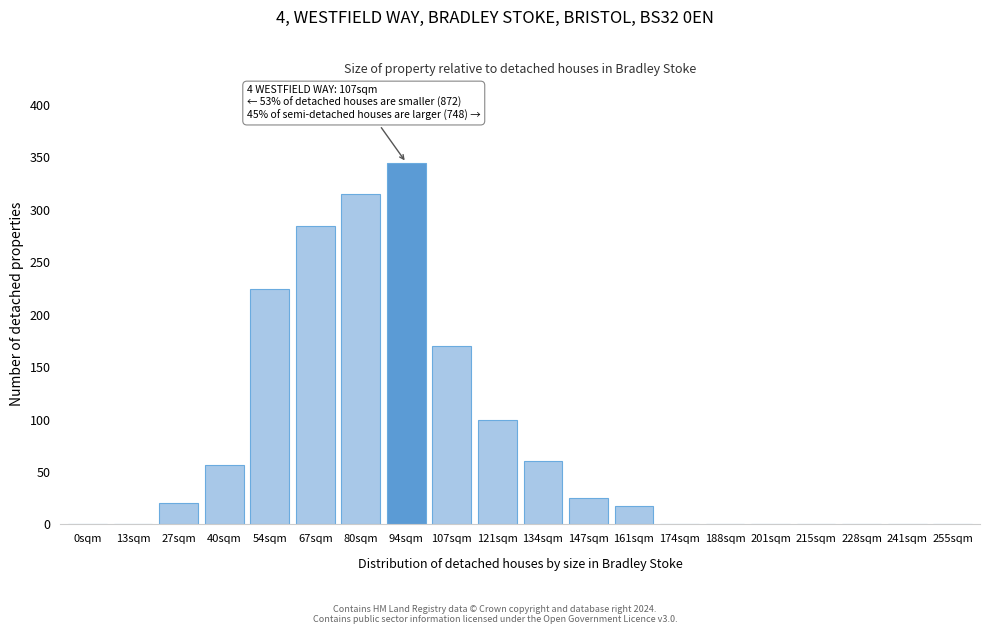

Reading left to right, list all the values displayed in this chart.

0sqm=0	13sqm=0	27sqm=20	40sqm=57	54sqm=225	67sqm=285	80sqm=315	94sqm=345	107sqm=170	121sqm=100	134sqm=60	147sqm=25	161sqm=18	174sqm=0	188sqm=0	201sqm=0	215sqm=0	228sqm=0	241sqm=0	255sqm=0